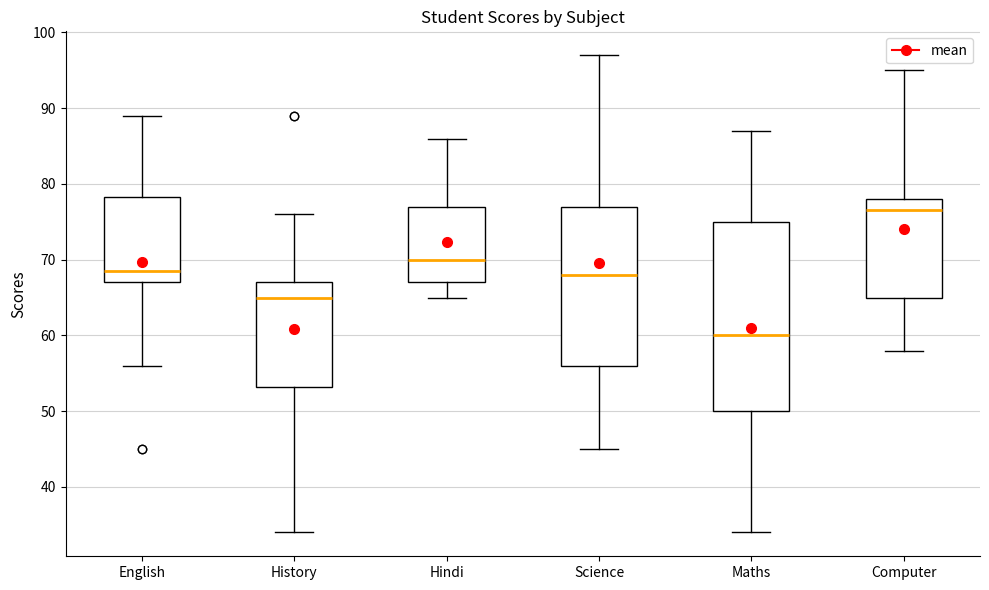

Where does the upper whisker of the box for Maths end on the y-axis? The values are not printed on the chart, so give them approximately, as read against the axis.

87